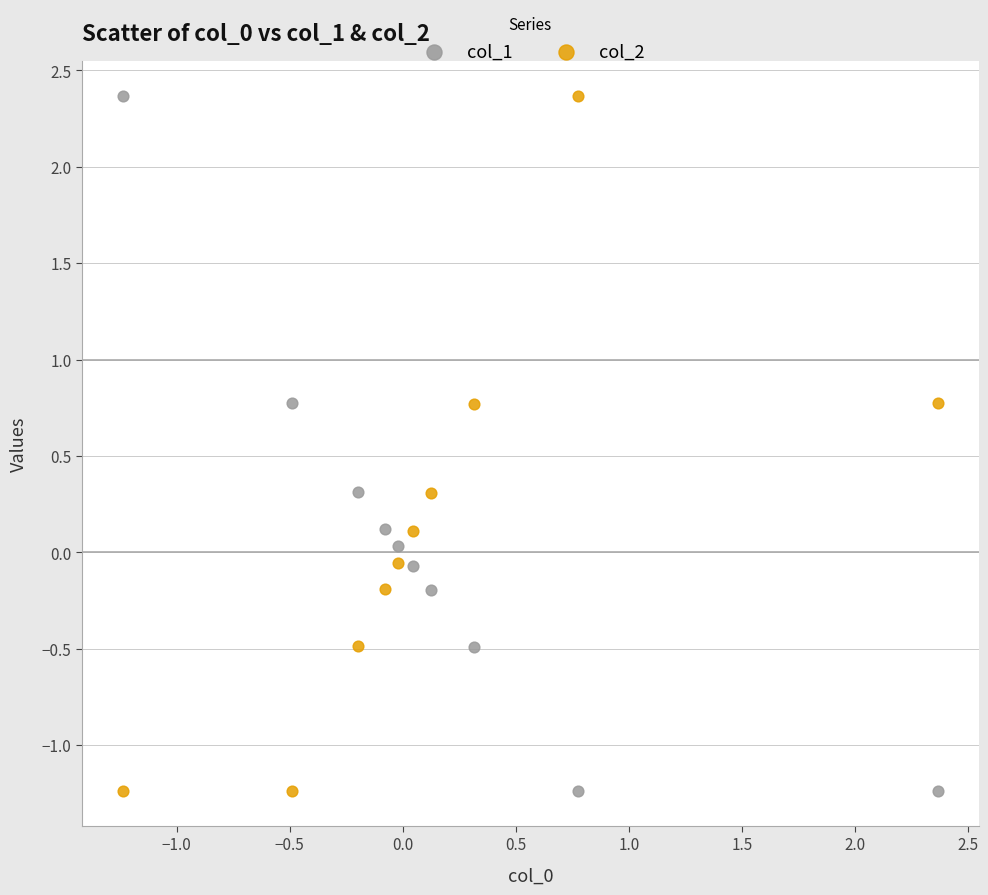

Across all data points, what is the range of X values (max minus min)?

3.6